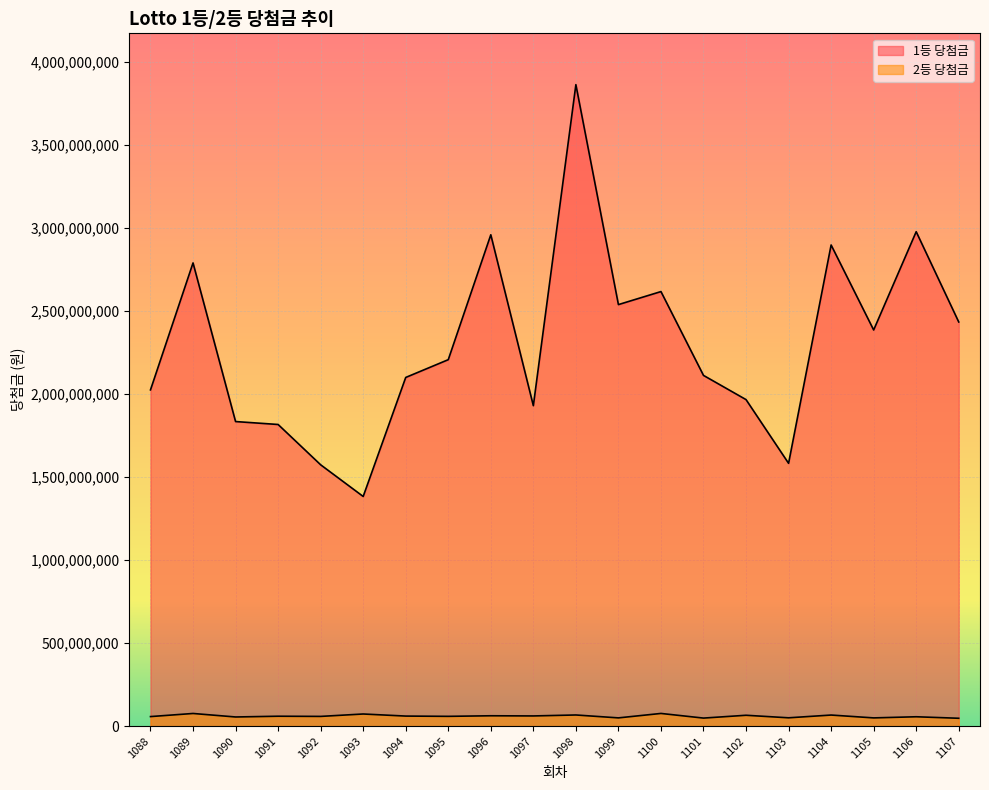

What is the difference between the maximum and minimum values in the 1등 당첨금 series?

2480701677